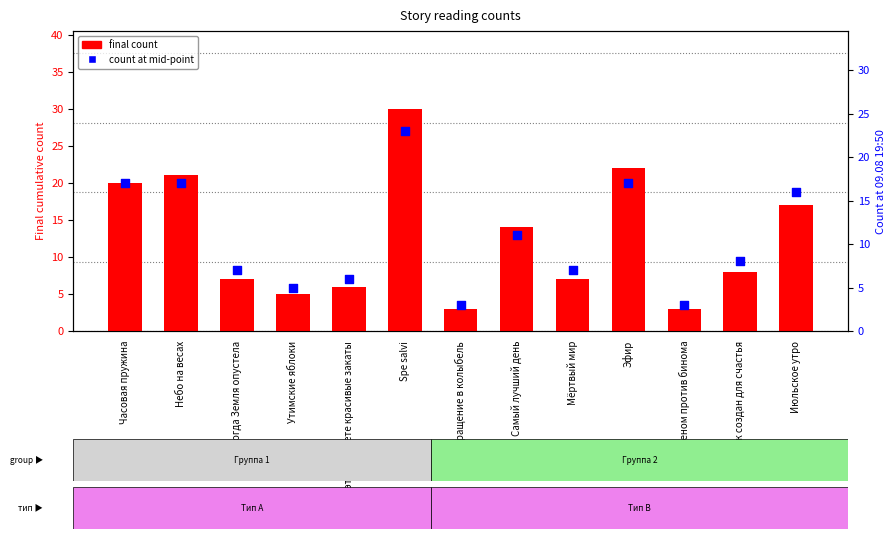

What is the total value across all series at Небо на весах?

38